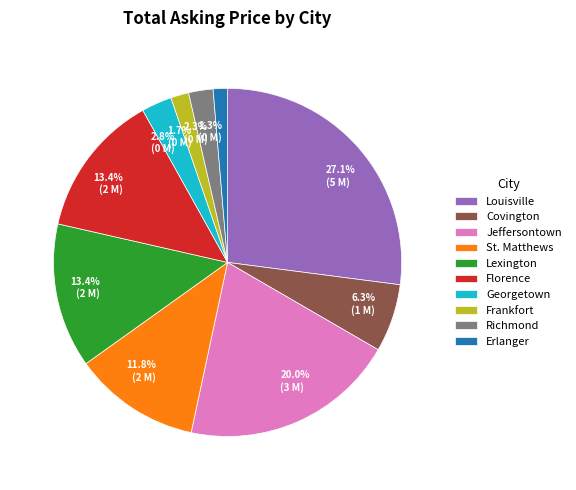

To the nearest percent, what percentage of the pie is Frankfort?

2%